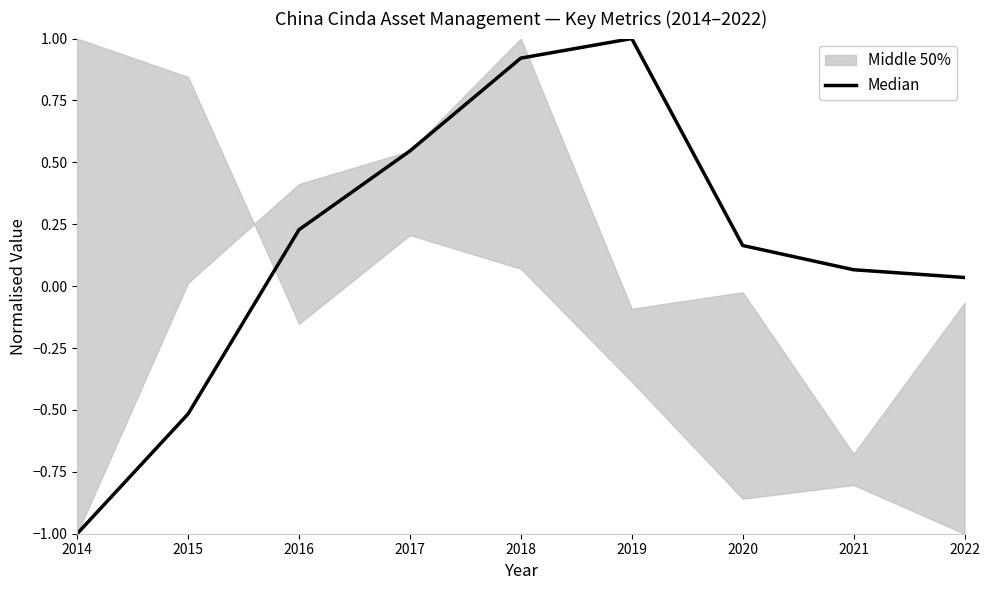

How many values are above zero?

7